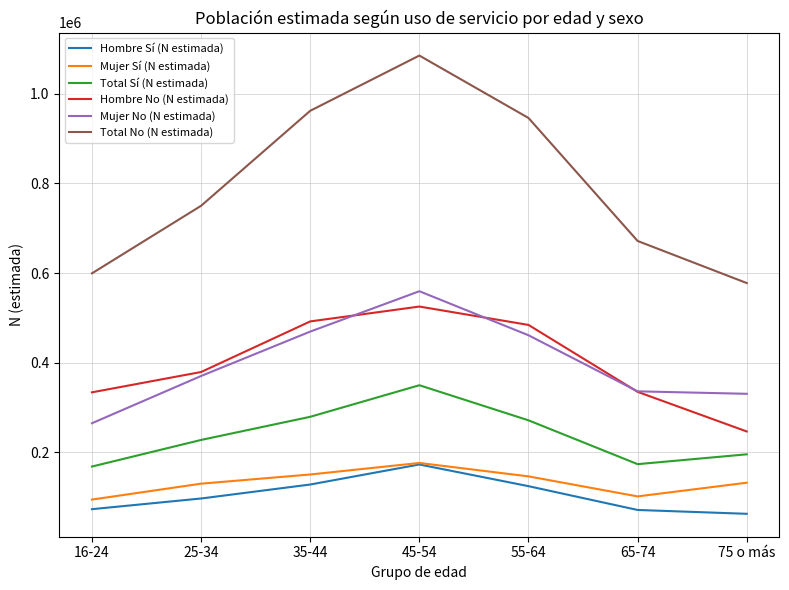

Is the value of Total No (N estimada) at 65-74 greater than the value of Total Sí (N estimada) at 75 o más?

Yes